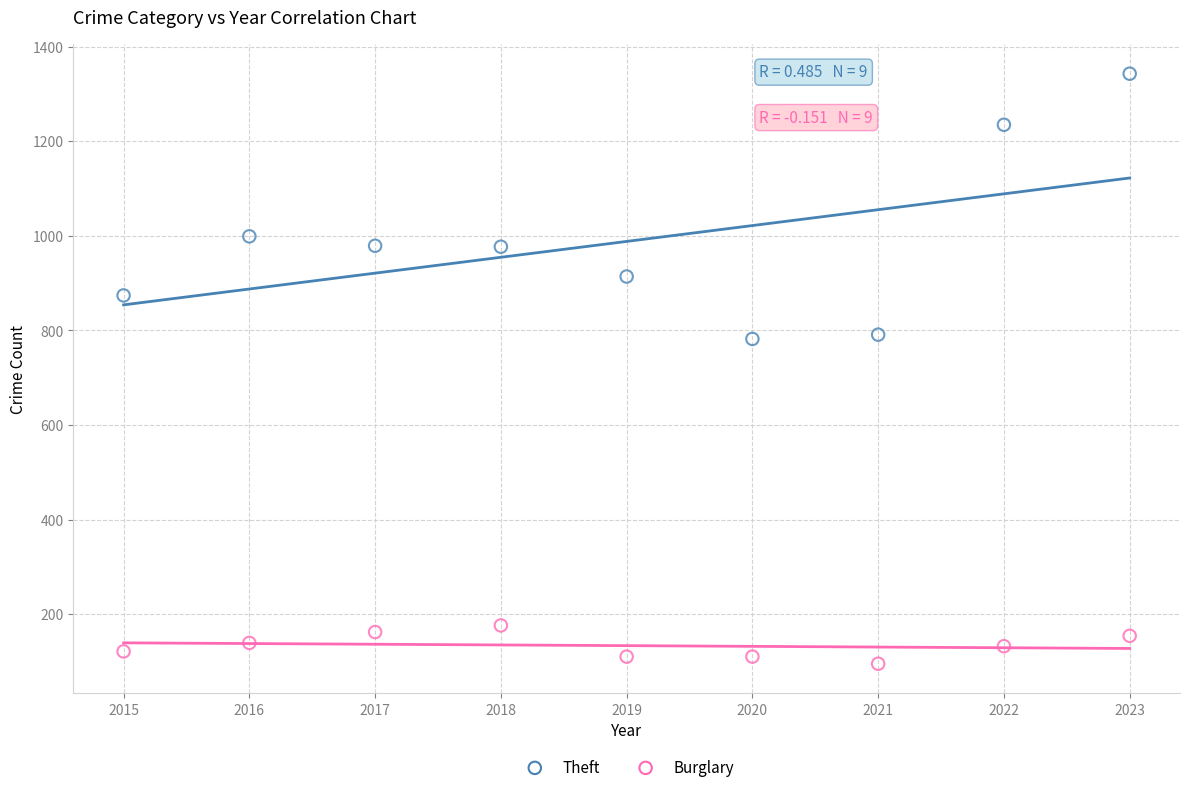

Across all data points, what is the range of Y values (max minus min)?

1248